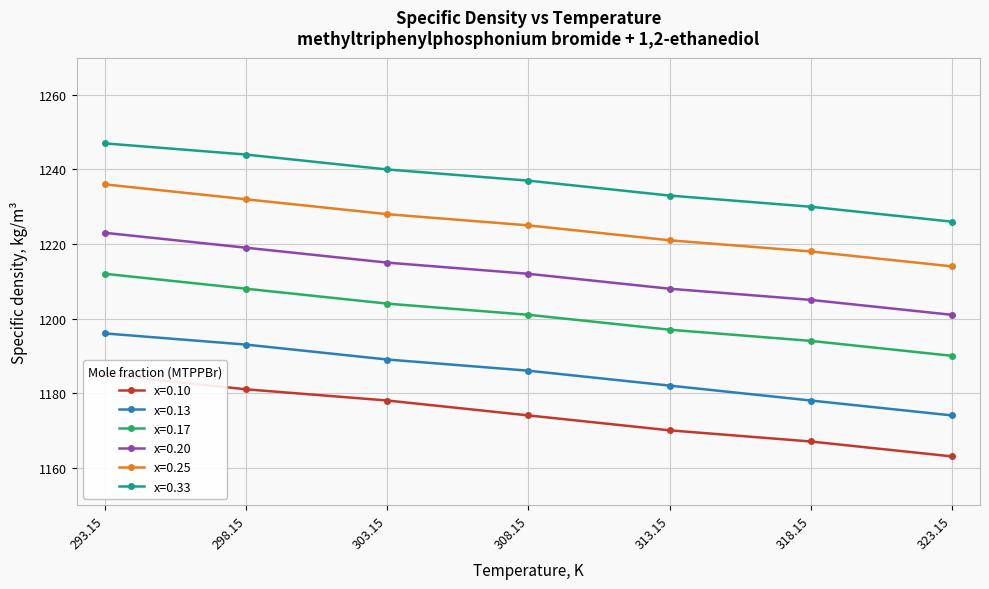

Reading right to left, transcribe all the data shown in this chart.

x=0.10: 1163	1167	1170	1174	1178	1181	1185
x=0.13: 1174	1178	1182	1186	1189	1193	1196
x=0.17: 1190	1194	1197	1201	1204	1208	1212
x=0.20: 1201	1205	1208	1212	1215	1219	1223
x=0.25: 1214	1218	1221	1225	1228	1232	1236
x=0.33: 1226	1230	1233	1237	1240	1244	1247